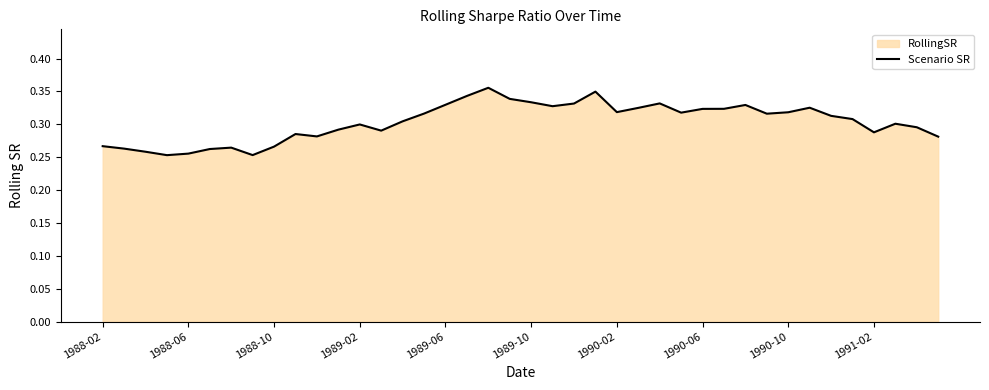

What is the average value?

0.3